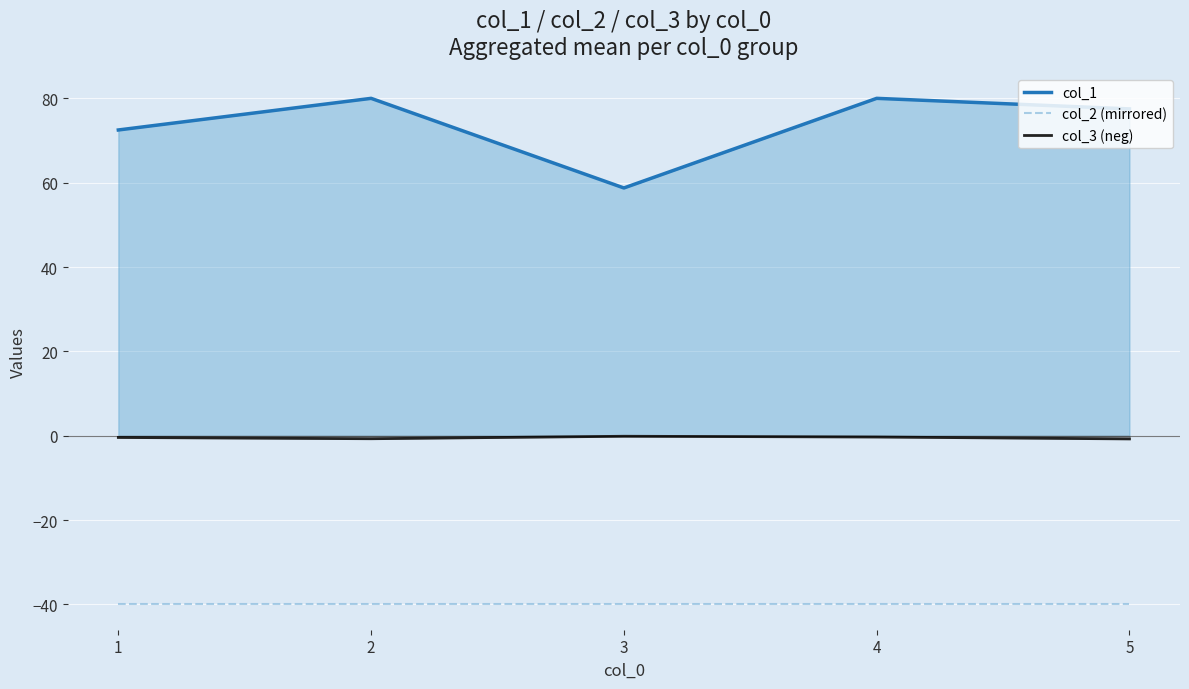

True or false: col_1 and col_3 (neg) cross at least once.

False